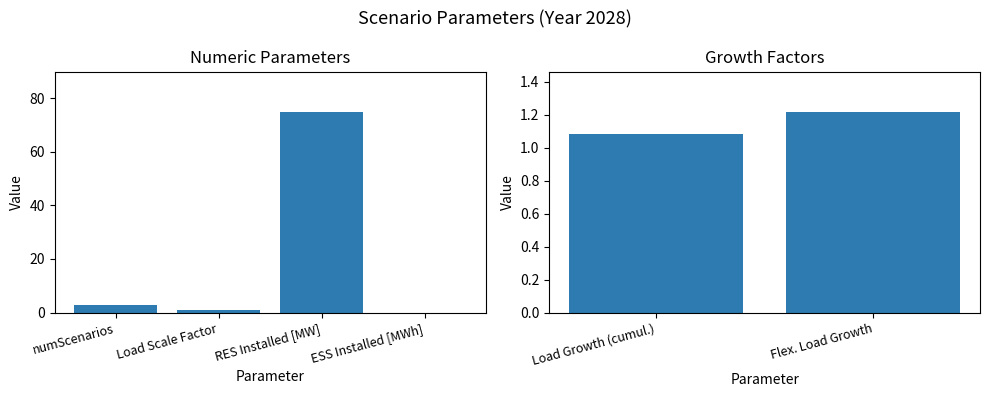

What is the change in value from Load Growth (cumul.) to Flex. Load Growth?

+0.1